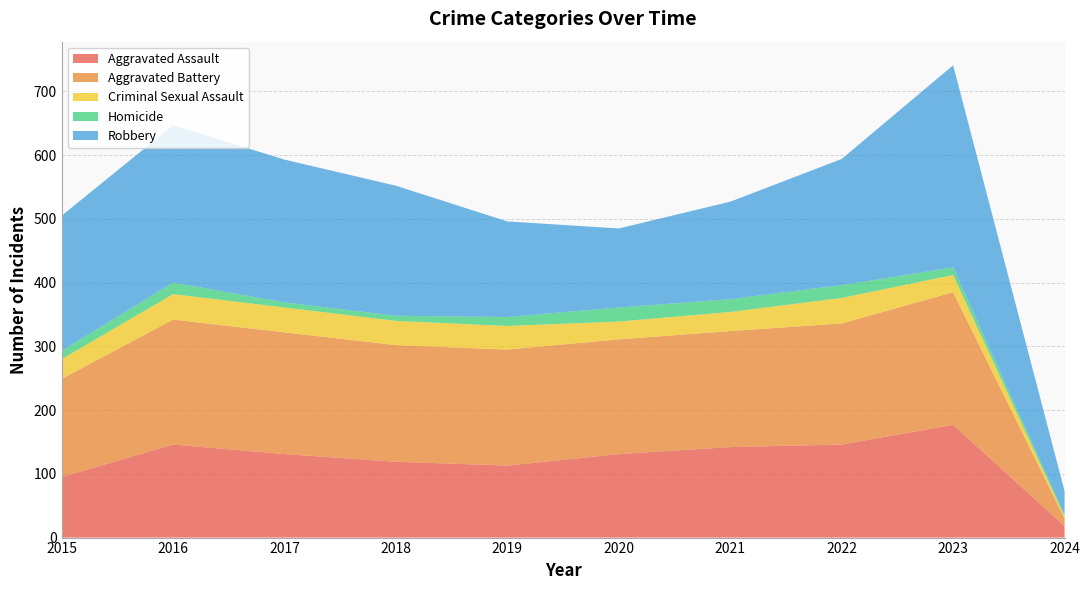

Reading right to left, transcribe all the data shown in this chart.

Aggravated Assault: 18	177	146	142	131	113	119	131	146	95
Aggravated Battery: 12	208	190	182	180	182	183	191	196	154
Criminal Sexual Assault: 3	27	40	30	28	37	38	39	40	31
Homicide: 3	12	20	20	22	14	8	8	18	13
Robbery: 37	317	198	153	124	150	204	224	247	212